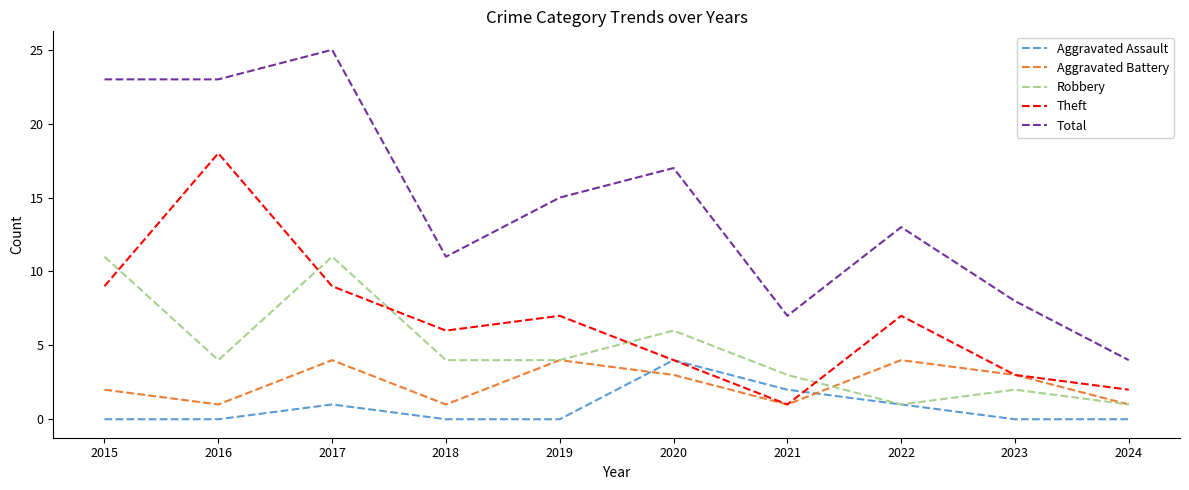

True or false: Total has more than 1 interior local peaks.

True